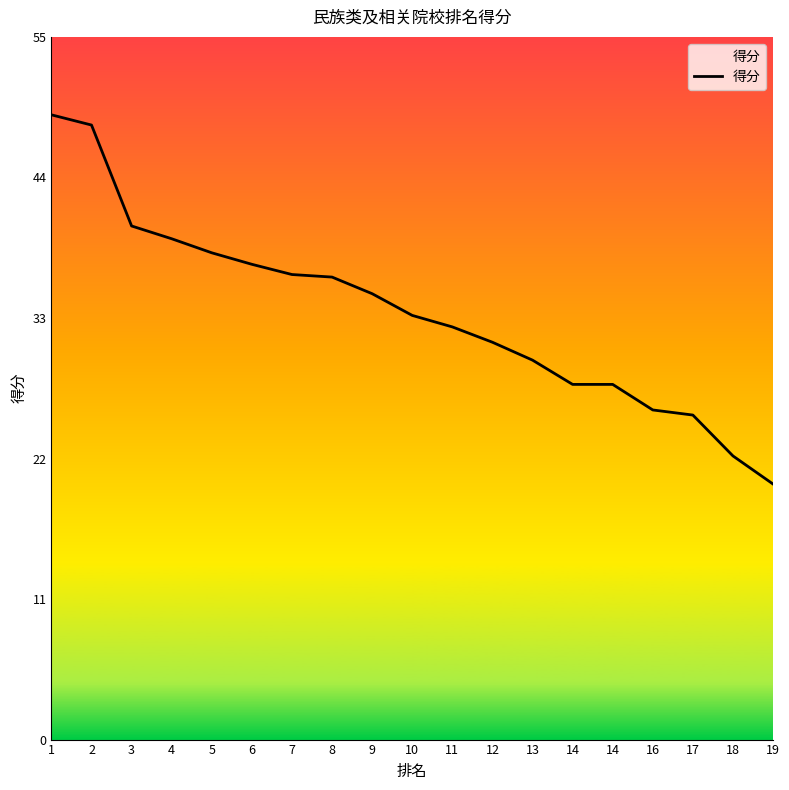

At which category does the chart reach its peak across all series?

1